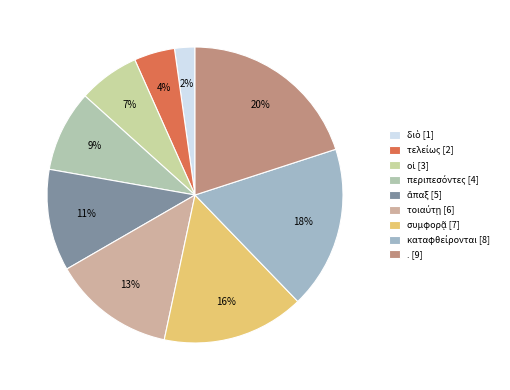

Which slice is the smallest?

διὸ